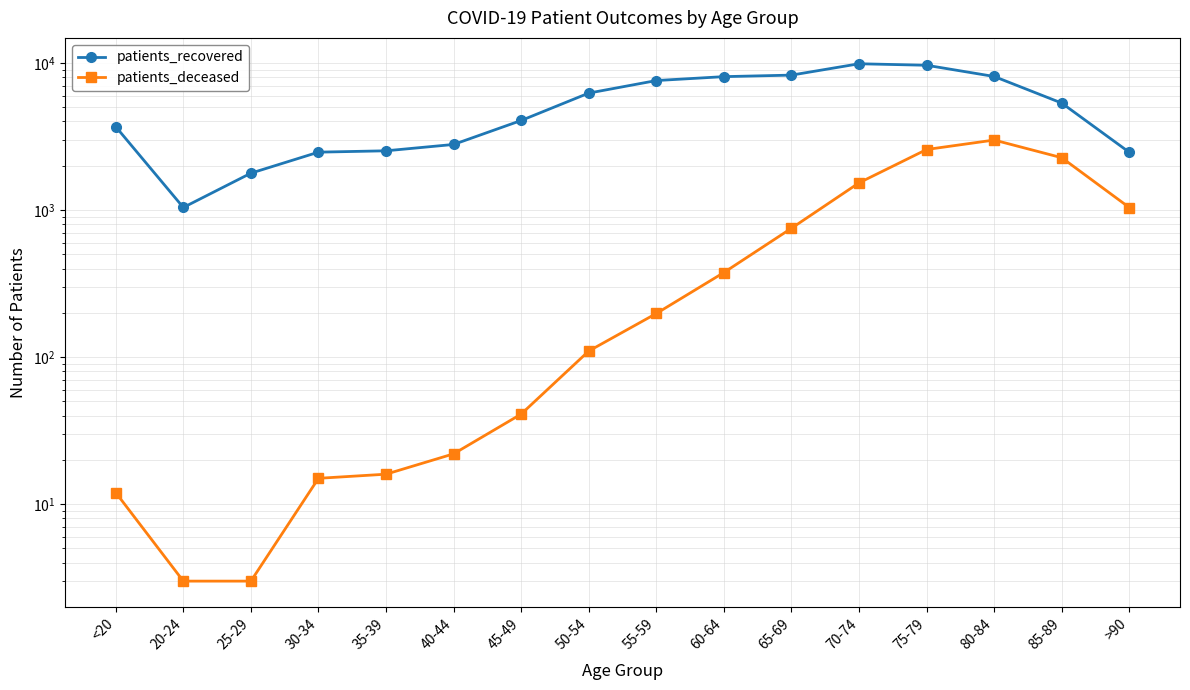

How many series are shown in this chart?

2